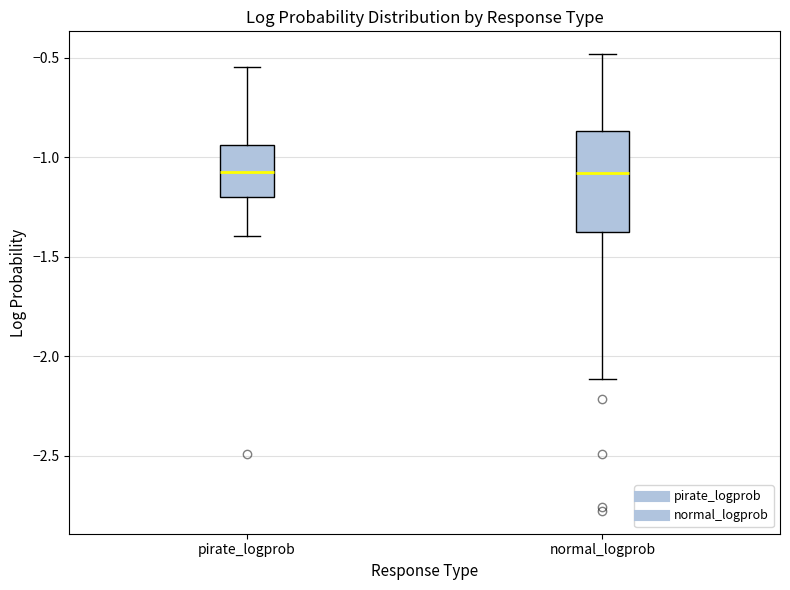

Comparing the boxes themselves (not the whiskers), which one is the tallest?

normal_logprob